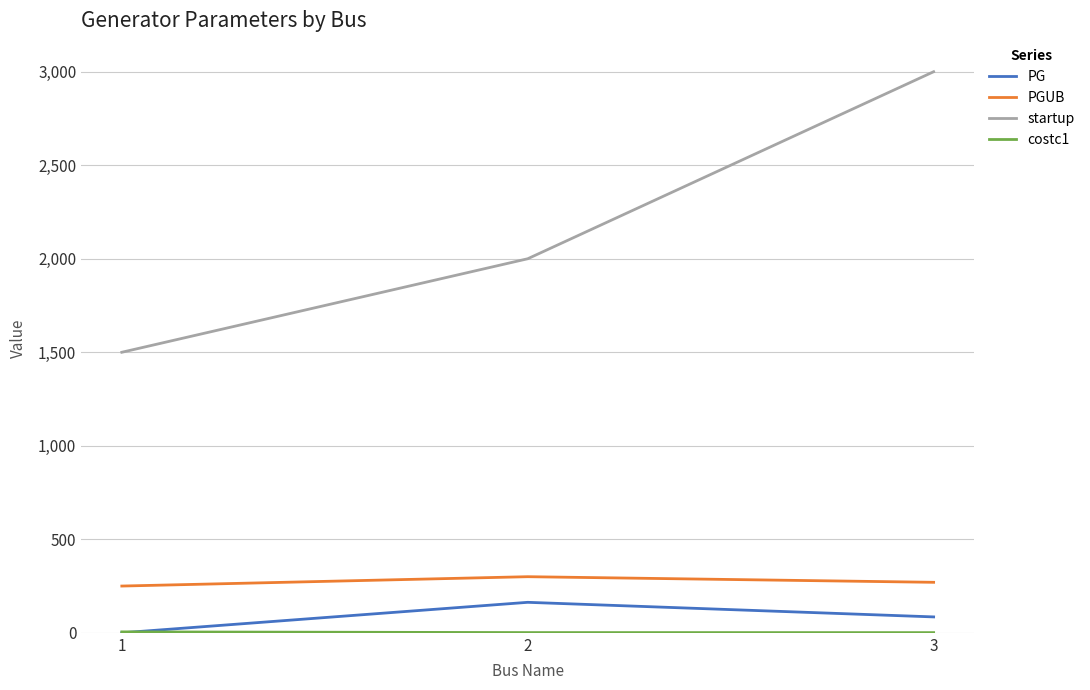

At which category is the sum across all series the highest?

3